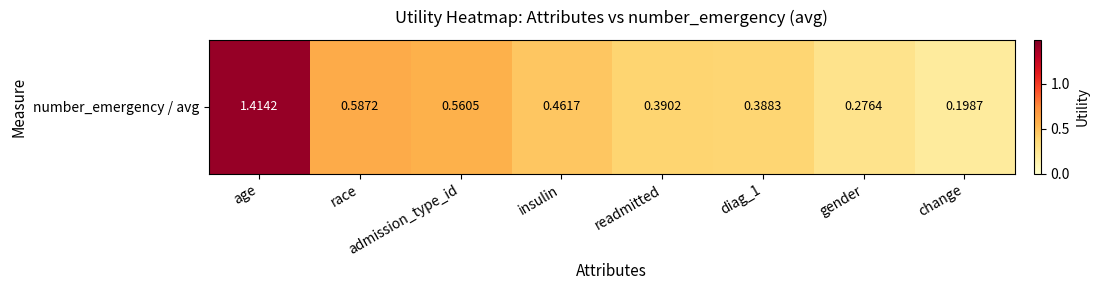

How many values are between 0 and 1?

7